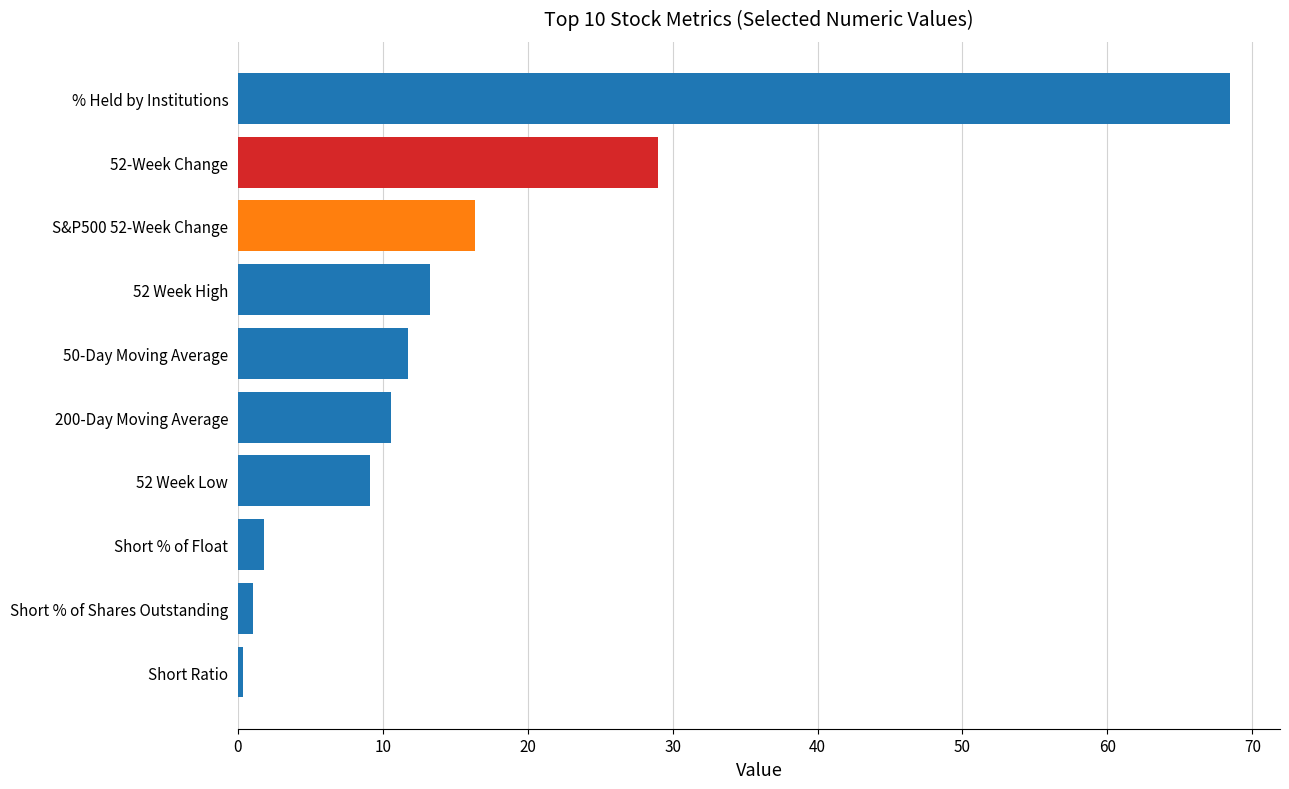

What is the minimum value shown in the chart?

0.4